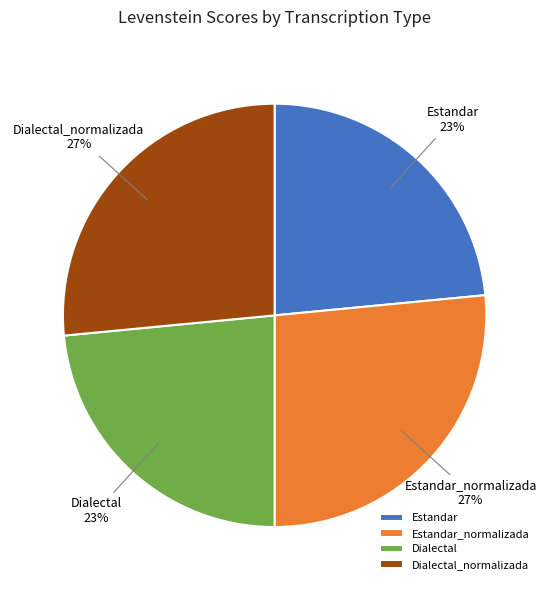

To the nearest percent, what is the combined percentage of Estandar and Dialectal_normalizada?

50%